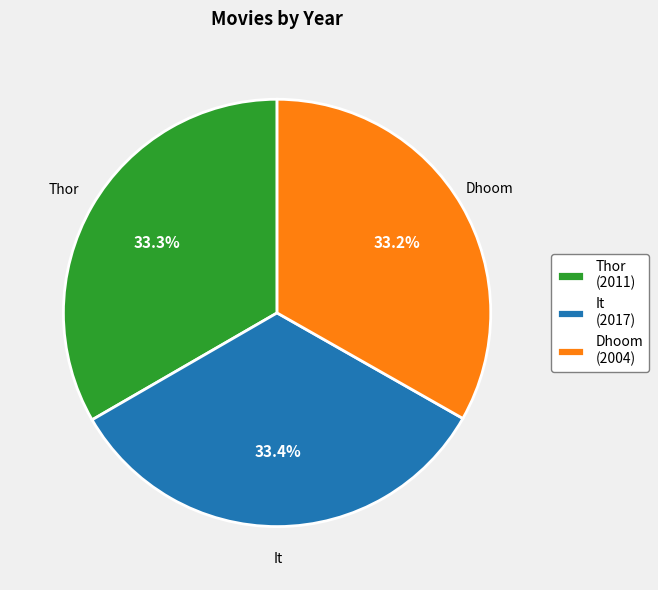

What percentage is NOT represented by Thor?

66.7%